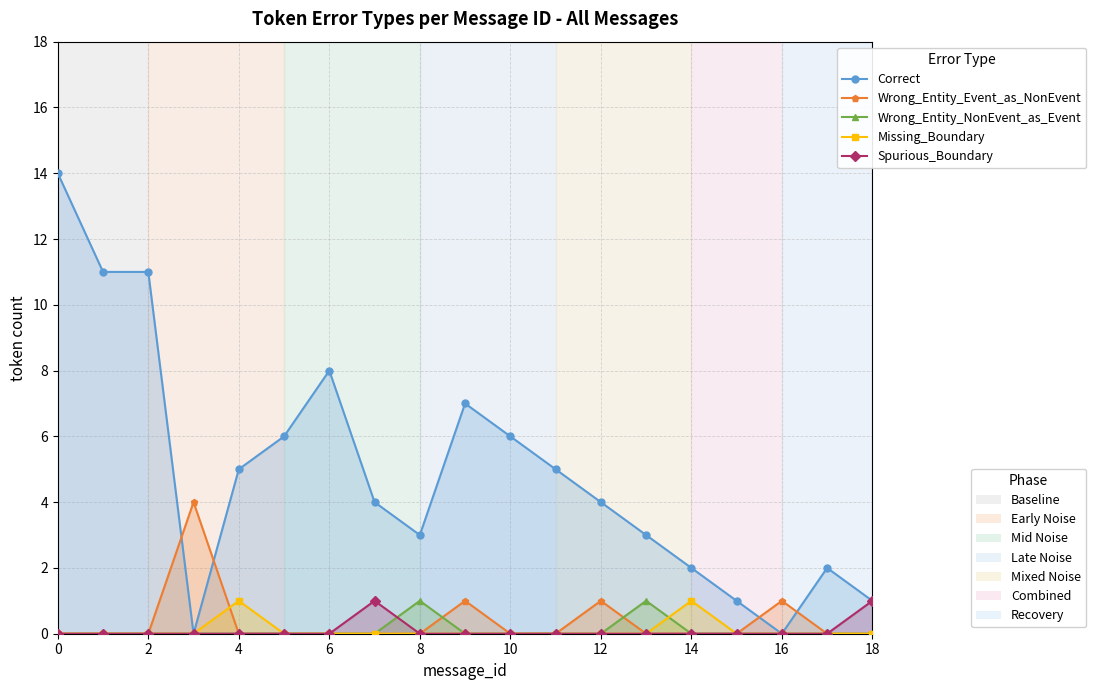

What is the maximum value shown in the chart?

14